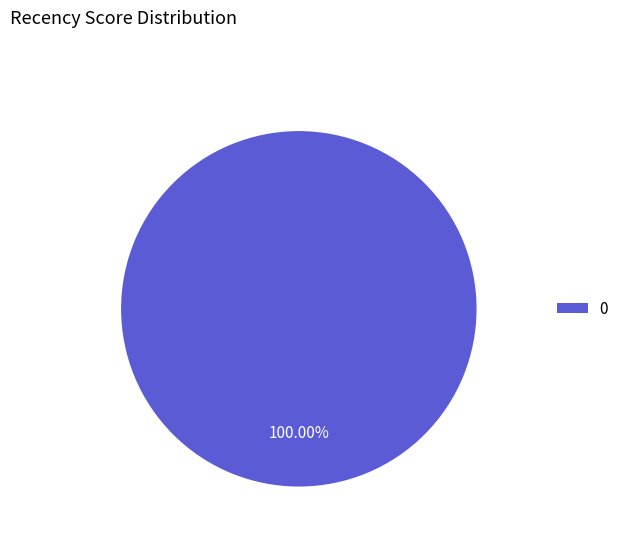

Does 0 represent more than half of the total?

Yes